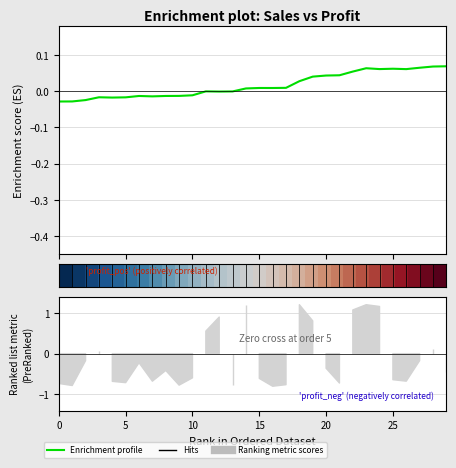

How many series are shown in this chart?

3